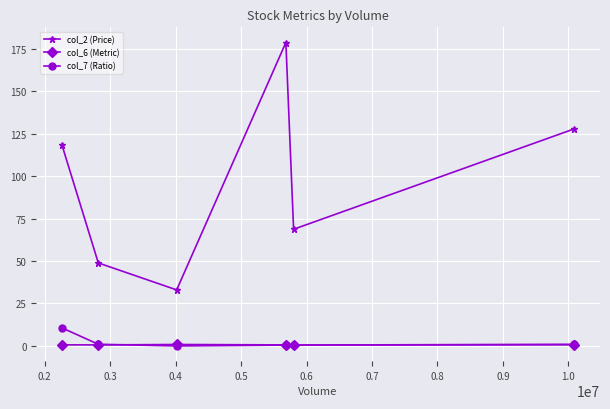

What is the sum of all col_6 (Metric) values?

4.0